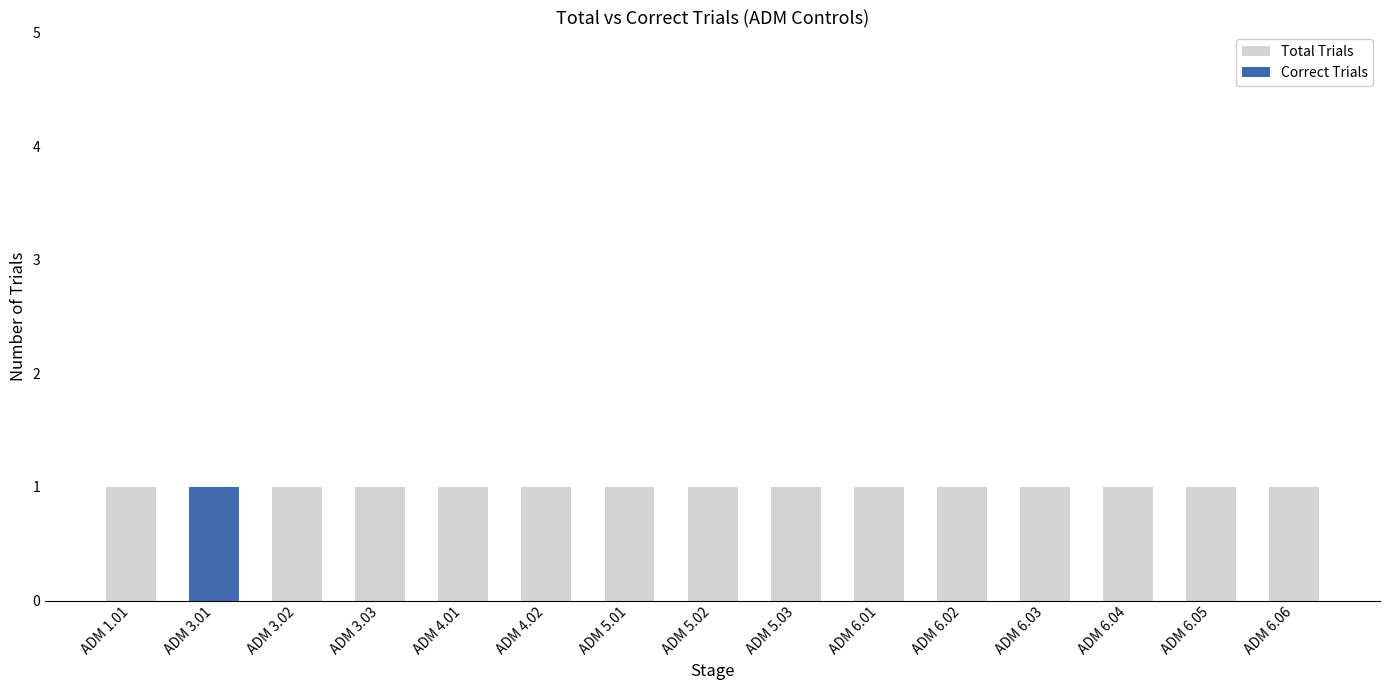

Between ADM 6.04 and ADM 5.02, which is larger?

ADM 6.04